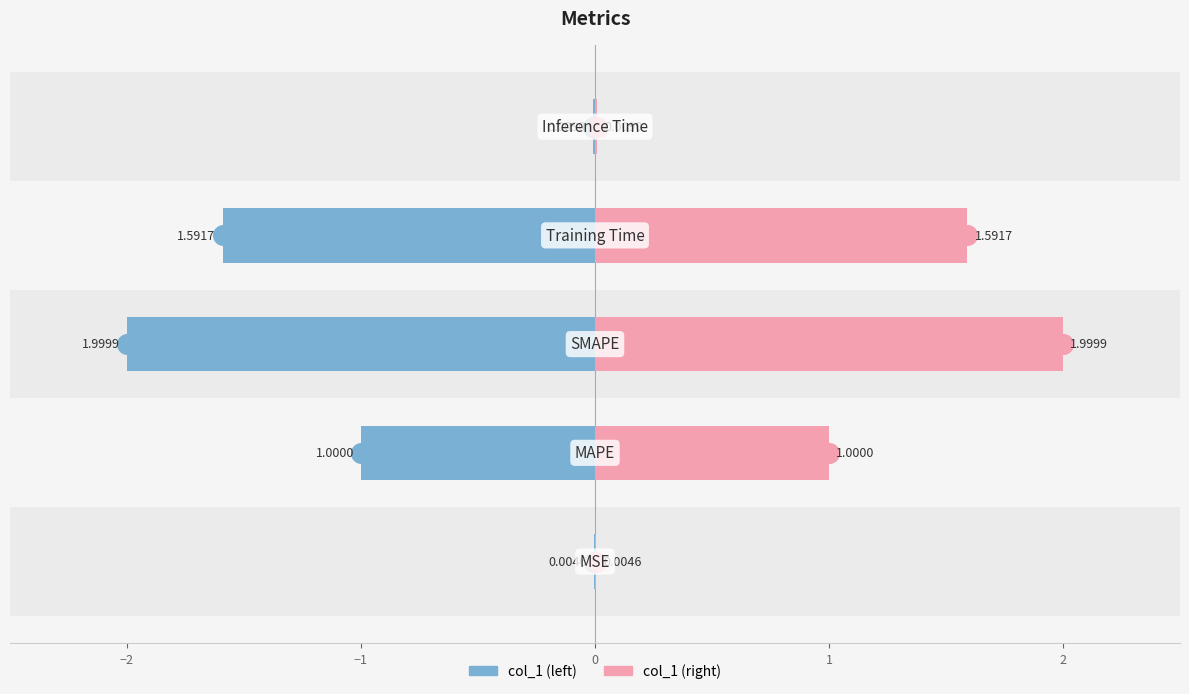

Which series has the largest total across all categories?

col_1 (right)